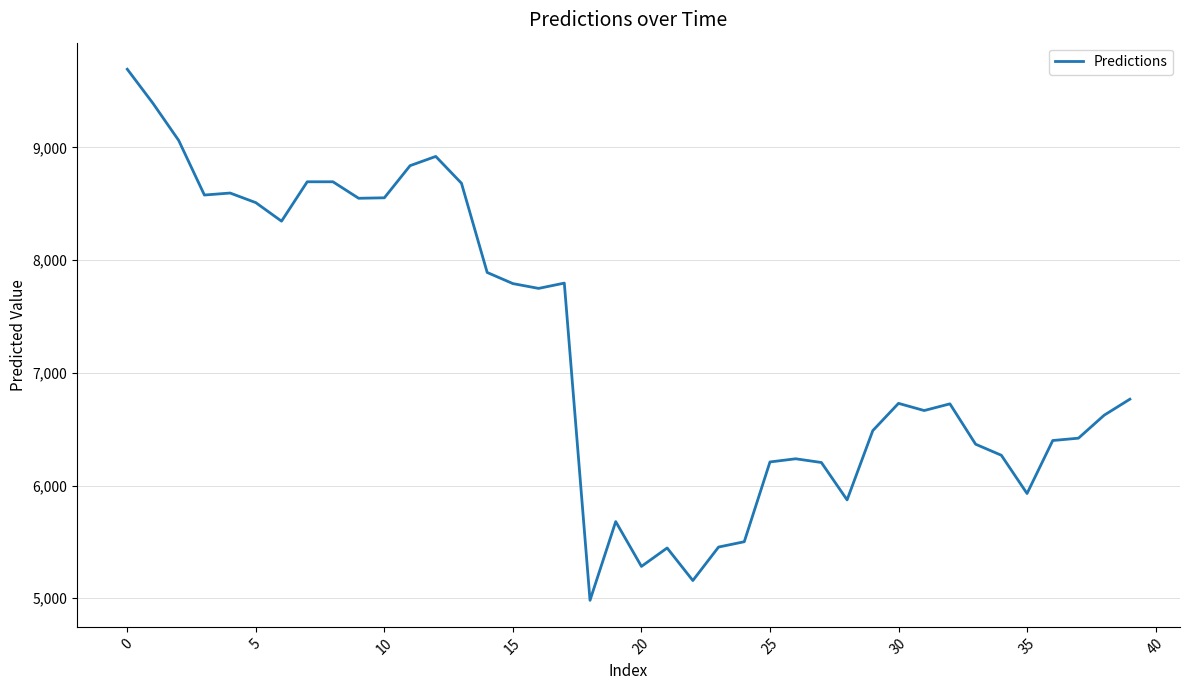

What is the difference between the maximum and minimum values?

4710.9